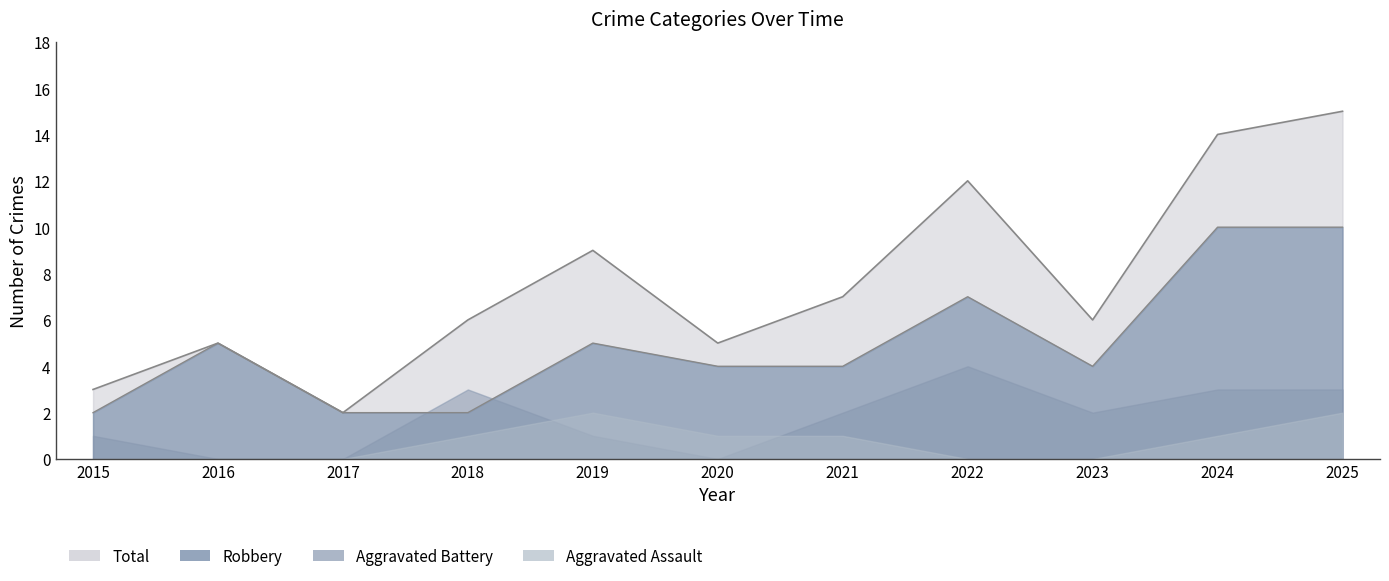

What is the approximate value of Total at 2018?

6